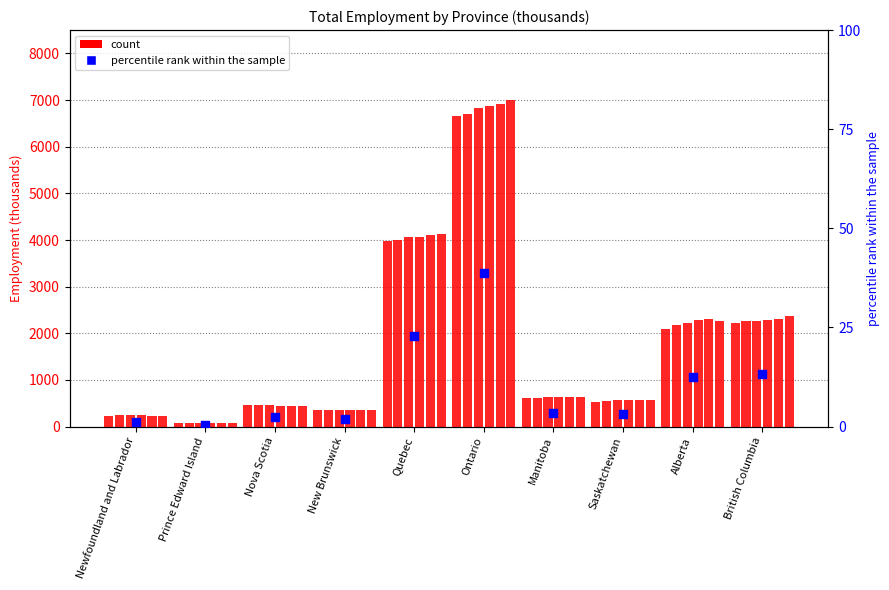

Which has a higher value, Nova Scotia or Ontario?

Ontario